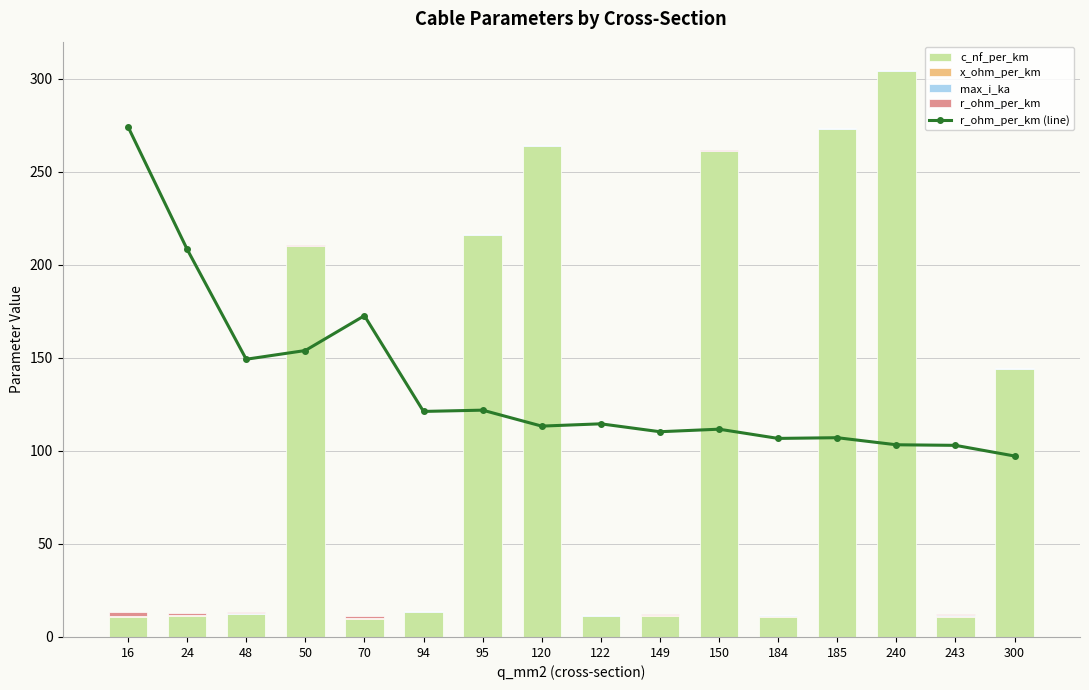

What is the approximate value of max_i_ka at 50?

0.1